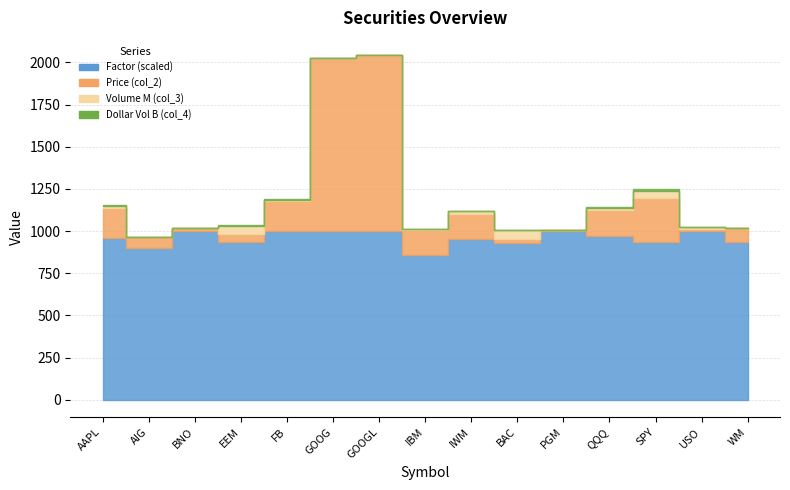

At which label does Factor (col_6) reach its minimum?

IBM